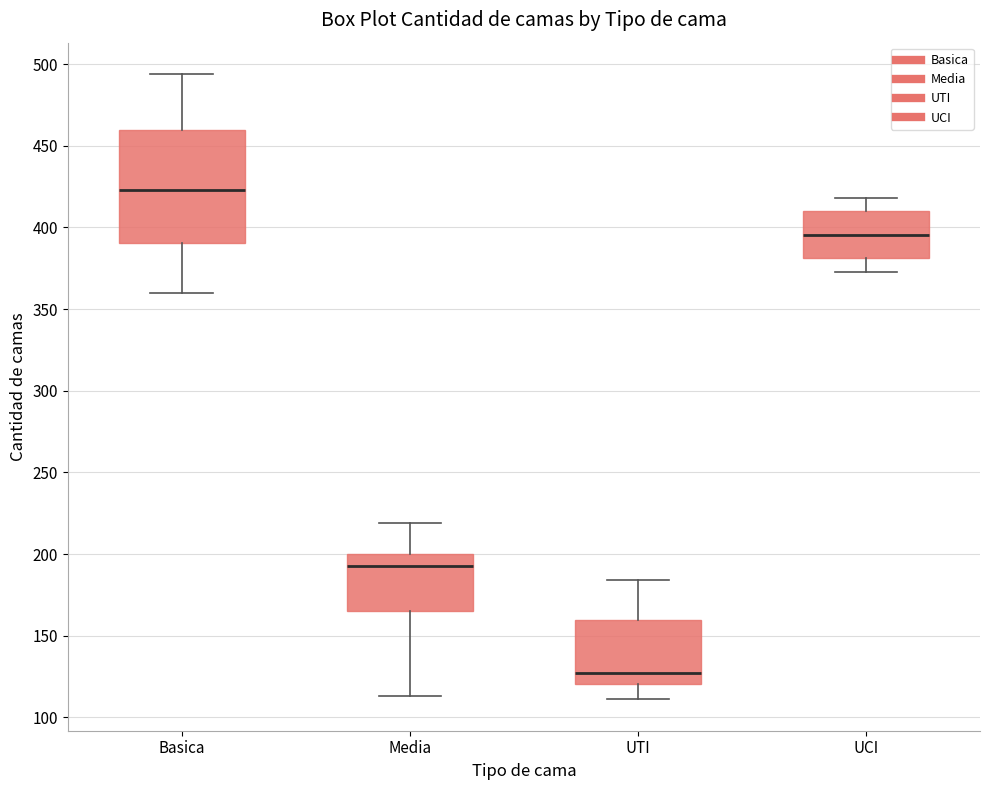

Which box's median line is the highest?

Basica